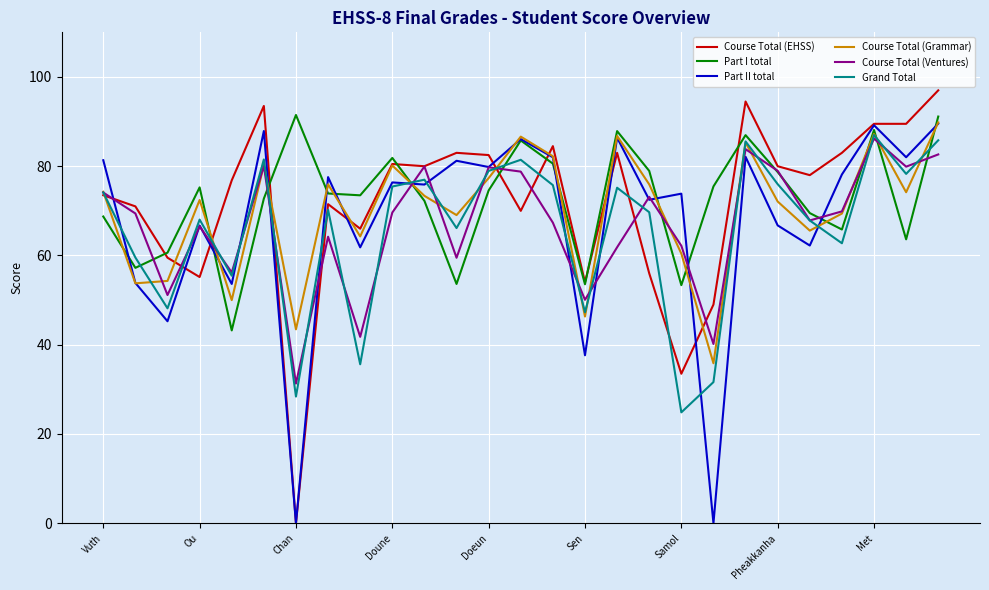

True or false: Grand Total and Part I total intersect in this chart.

True